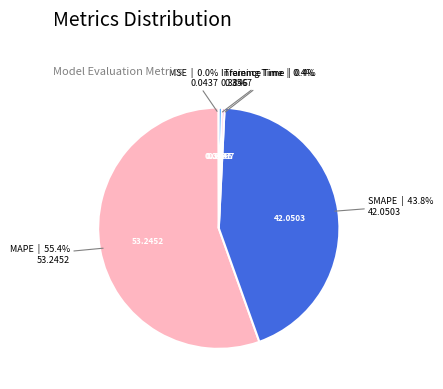

What portion of the pie excludes MAPE?

44.6%